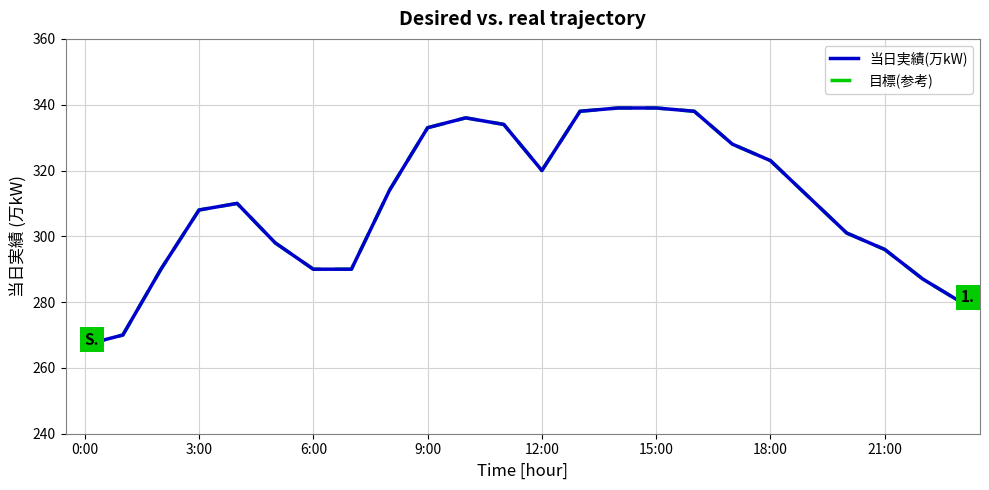

Is this an area chart (filled region under the line)?

No